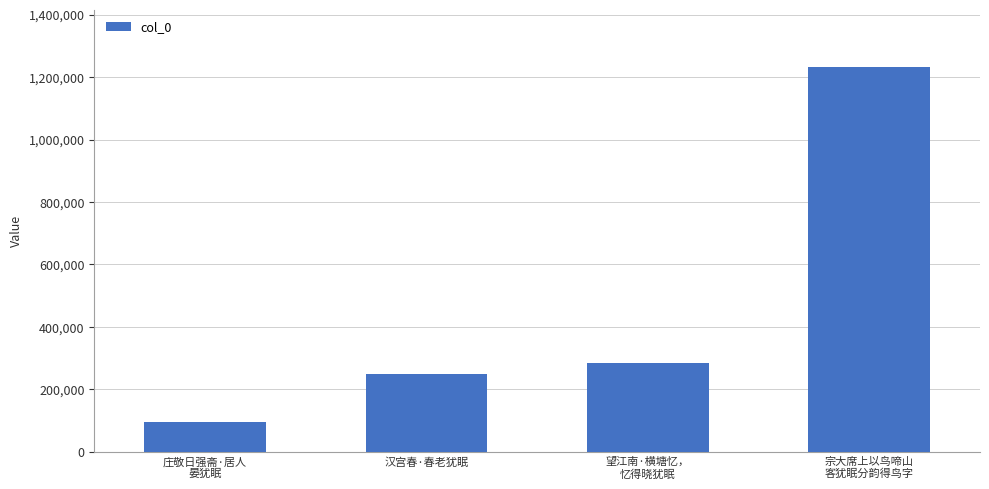

Does the chart contain any negative values?

No